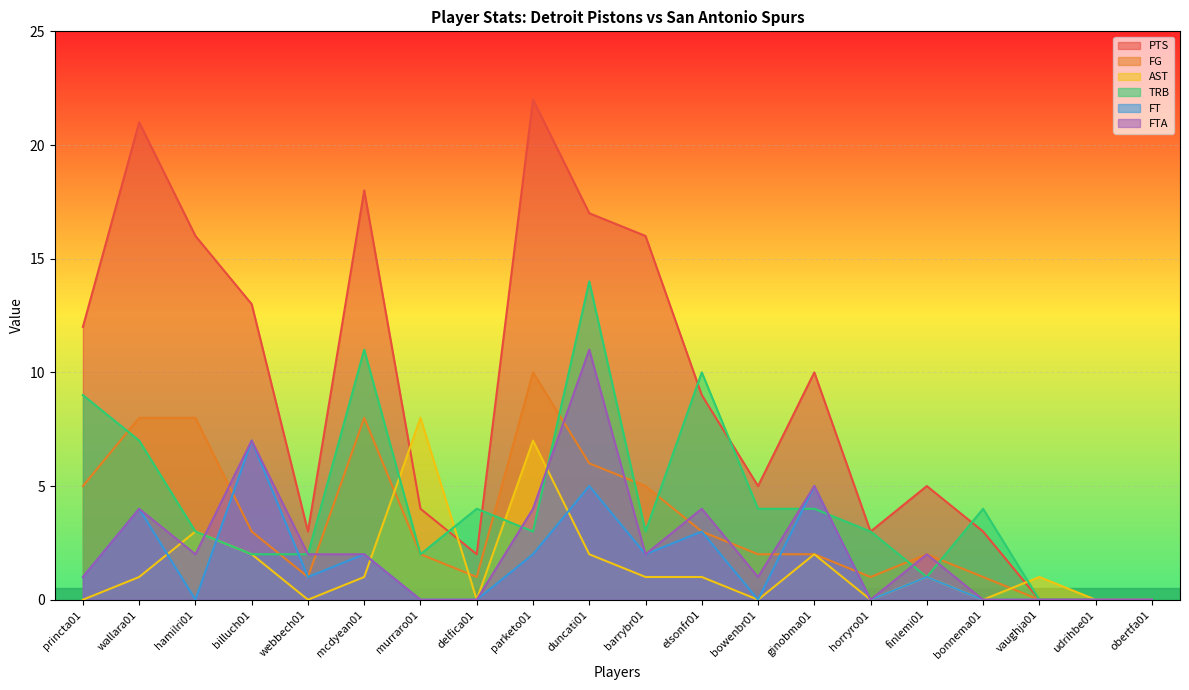

What is the total value across all series at finlemi01?

12